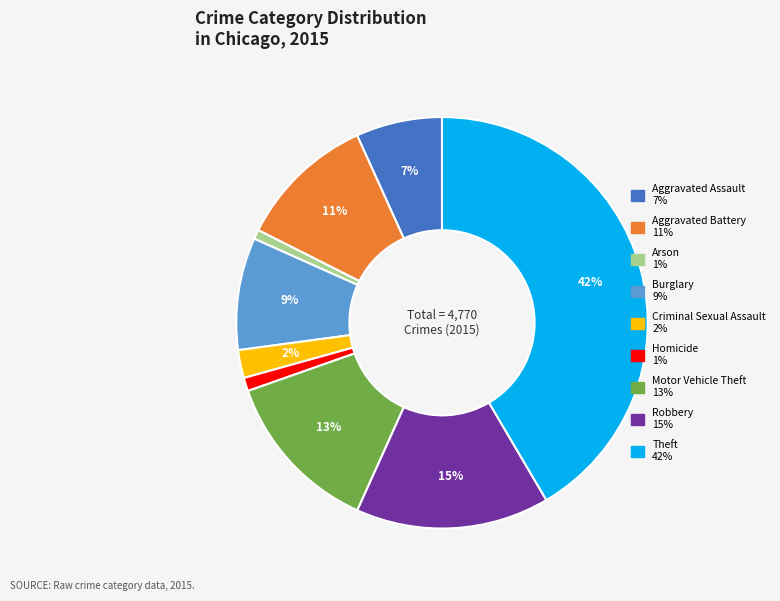

Is Homicide the majority of the pie?

No